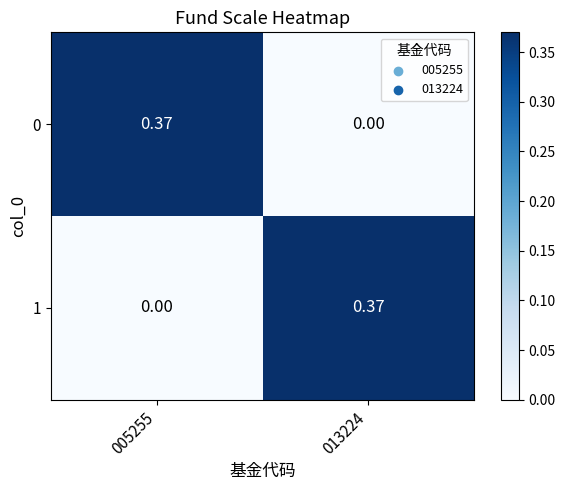

Count the number of categories in the chart.

2